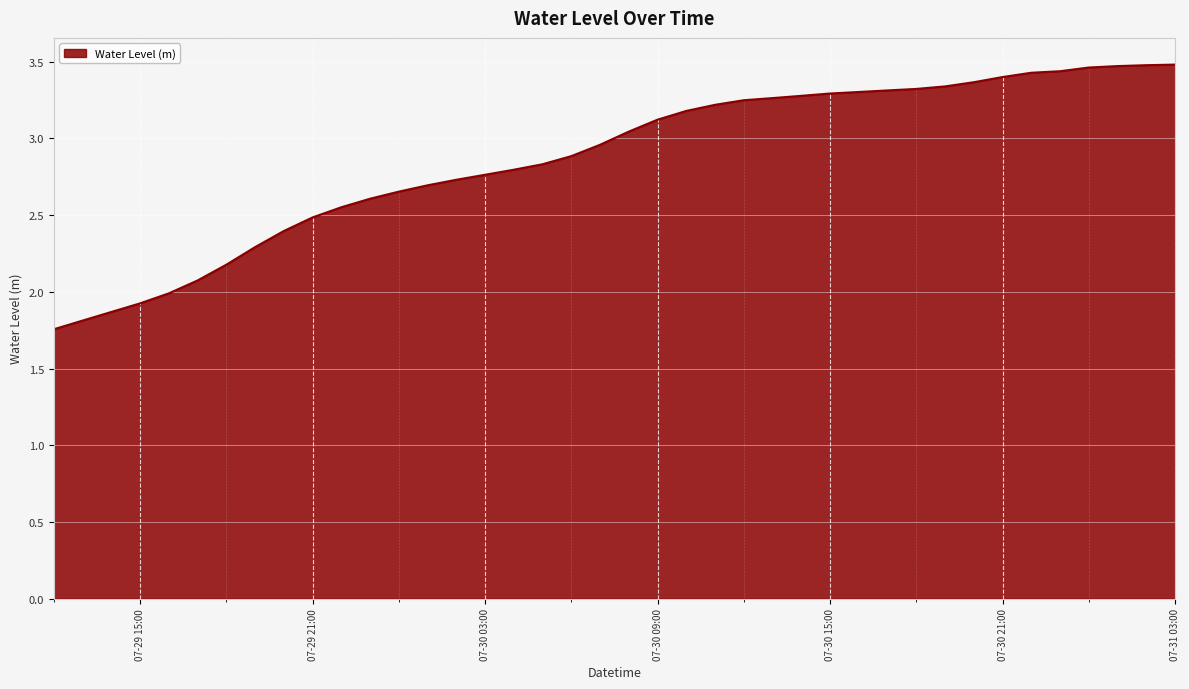

What is the difference between the maximum and minimum values?

1.7